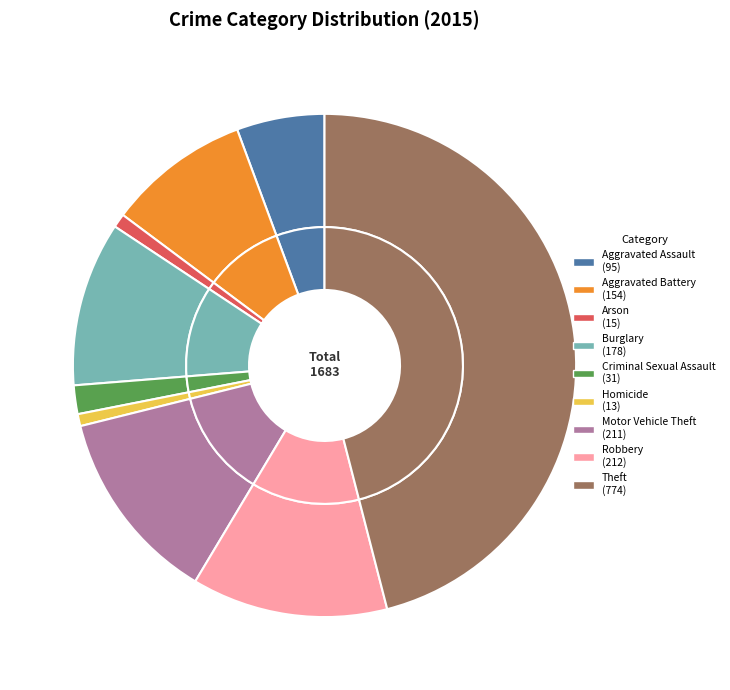

Does any single category account for the majority?

No